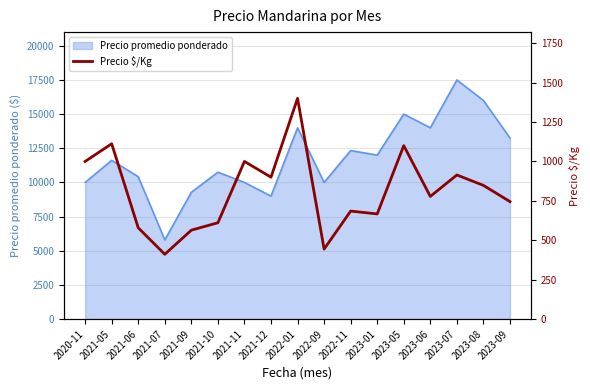

Reading right to left, transcribe all the data shown in this chart.

745	848	914	778	1100	667	685	444	1400	900	1000	611	564	411	579	1112	1000